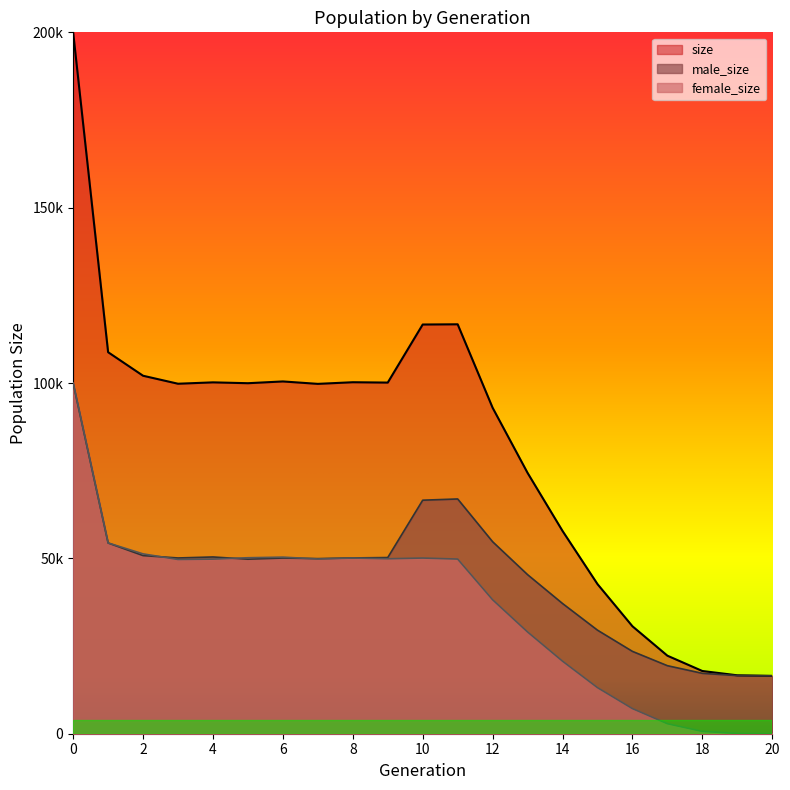

Is it true that size equals 102077 at 2?

True